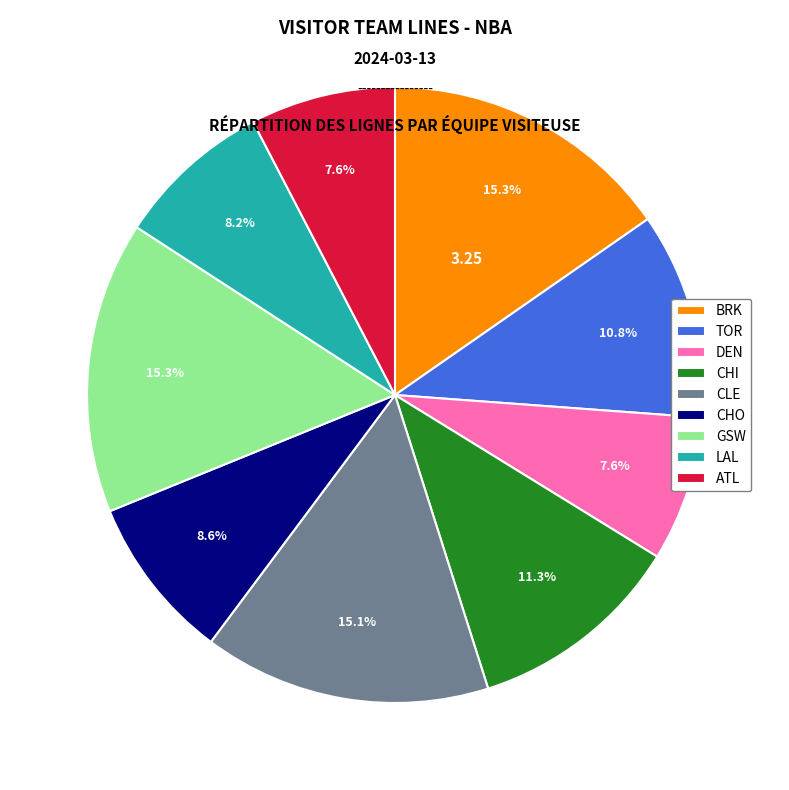

Do TOR and CHO together represent more than half of the pie?

No